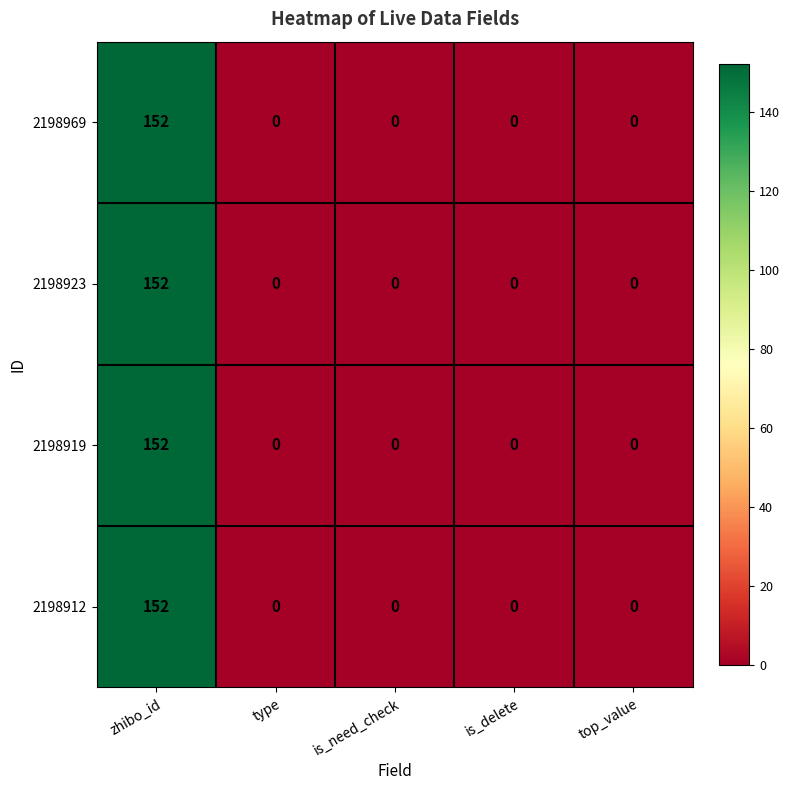

What is the difference between the maximum and minimum values in the 2198912 series?

152